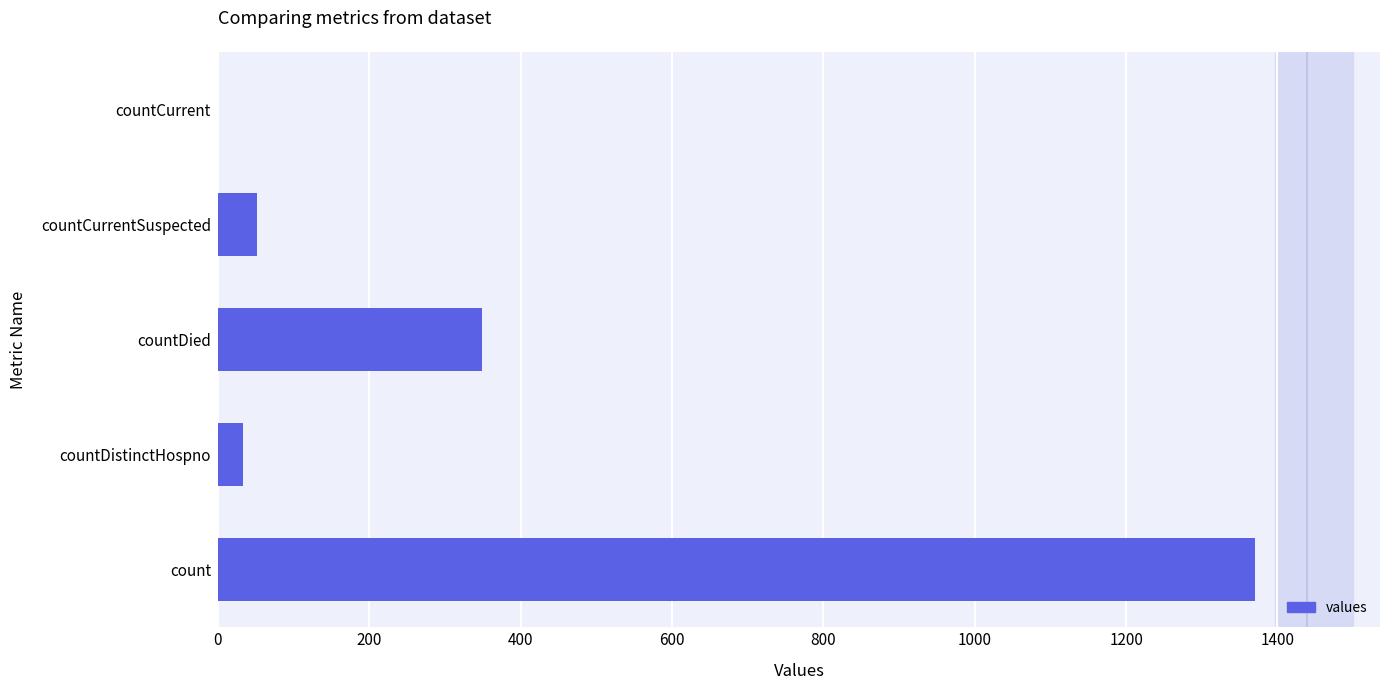

Is it true that the value at countDied is 349?

True